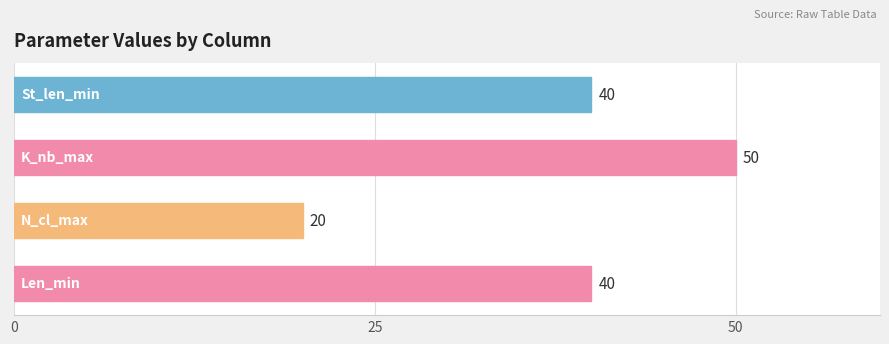

How many data points are less than 40?

1